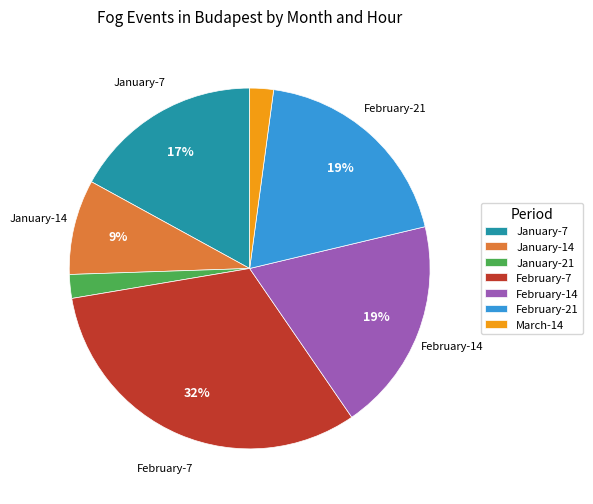

Which has a higher value, March-14 or February-21?

February-21